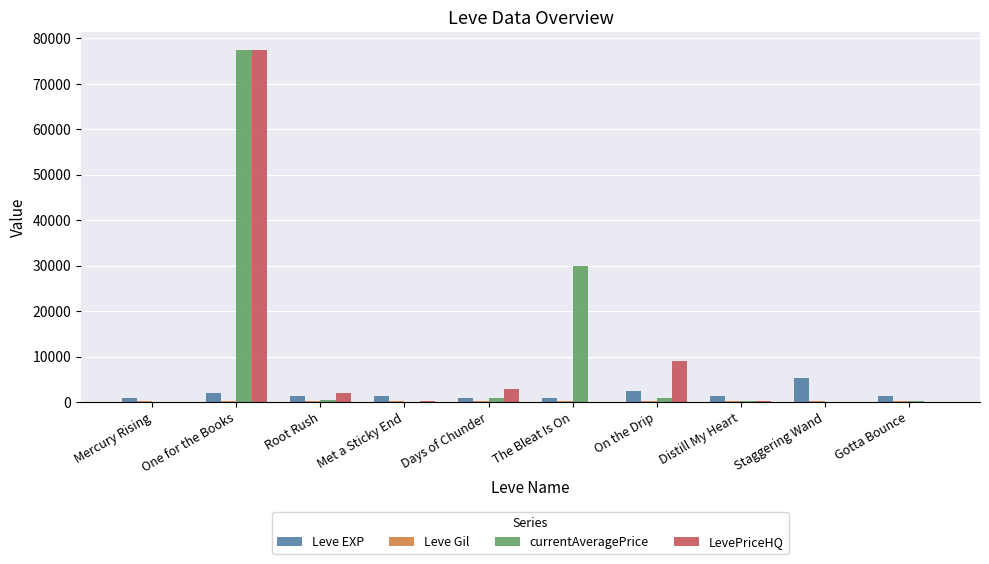

What is the sum of all LevePriceHQ values?

91714.5